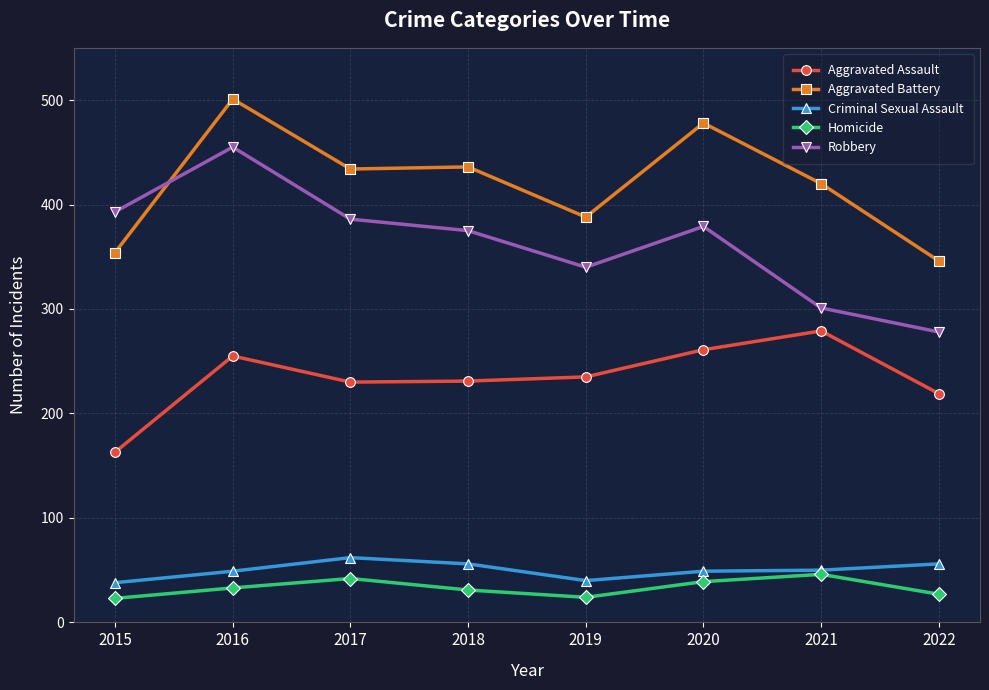

What are all the series names shown in the legend?

Aggravated Assault, Aggravated Battery, Criminal Sexual Assault, Homicide, Robbery